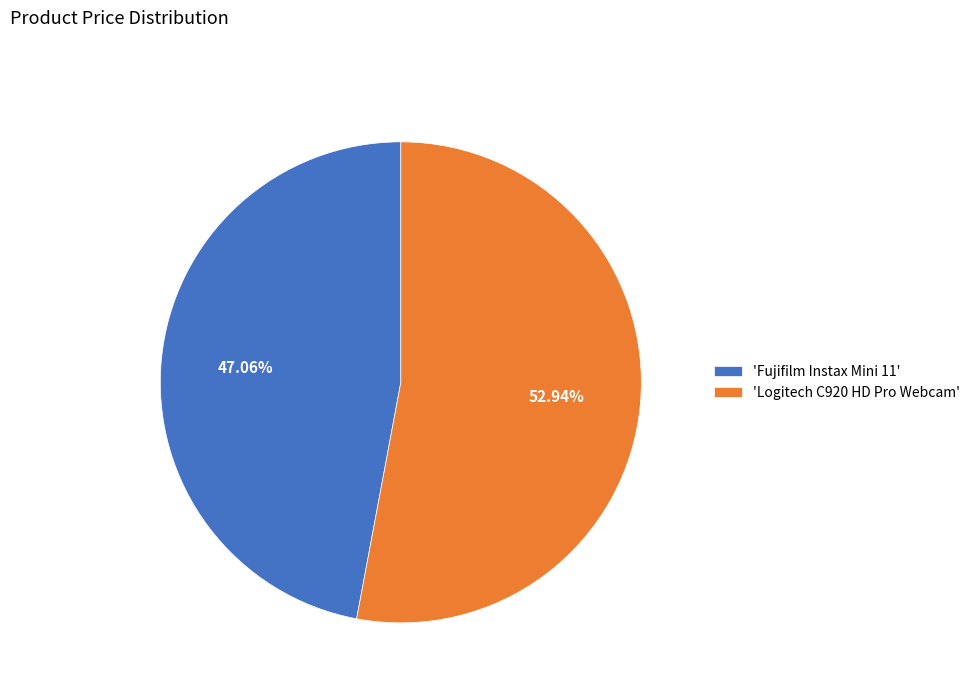

Do 'Logitech C920 HD Pro Webcam' and 'Fujifilm Instax Mini 11' together represent more than half of the pie?

Yes